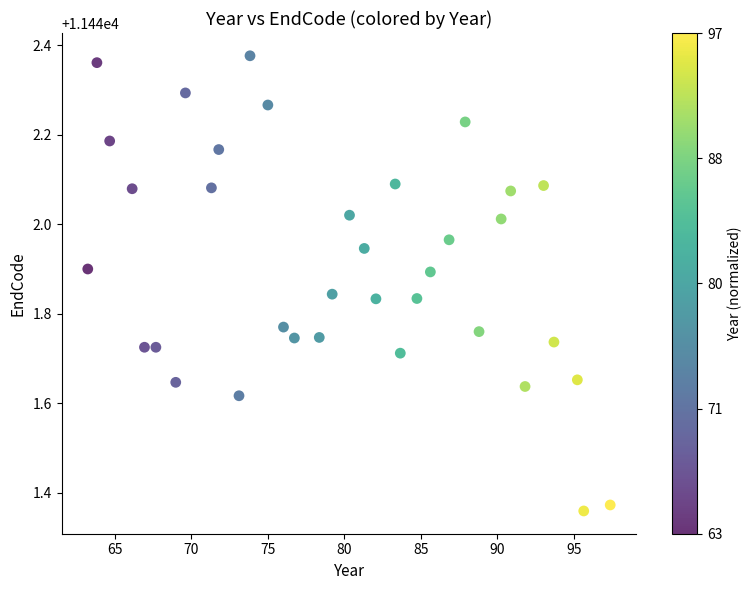

What is the range of Y values (max minus min)?

1.0